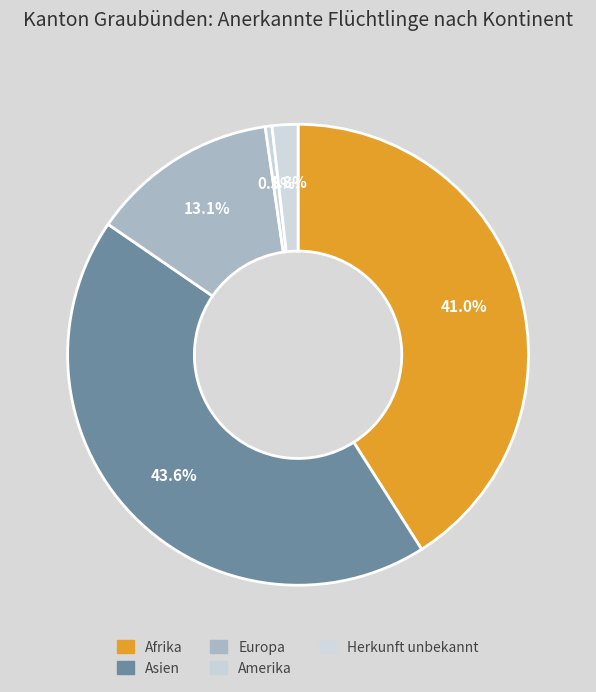

Count the number of slices in the pie.

5